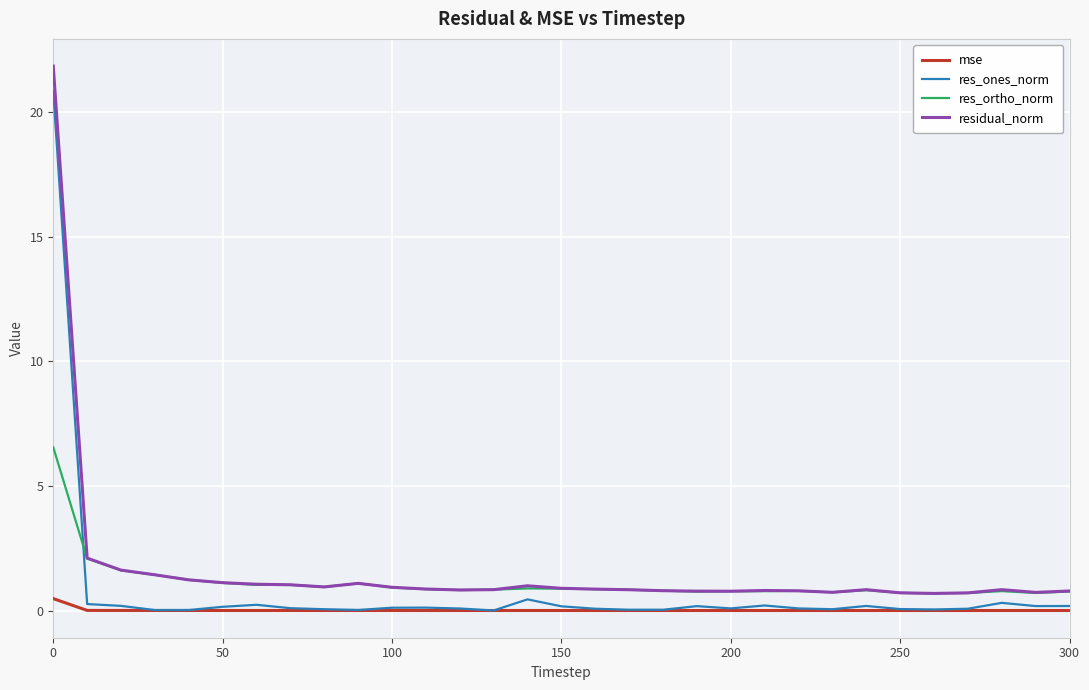

Does the chart have visible grid lines?

Yes